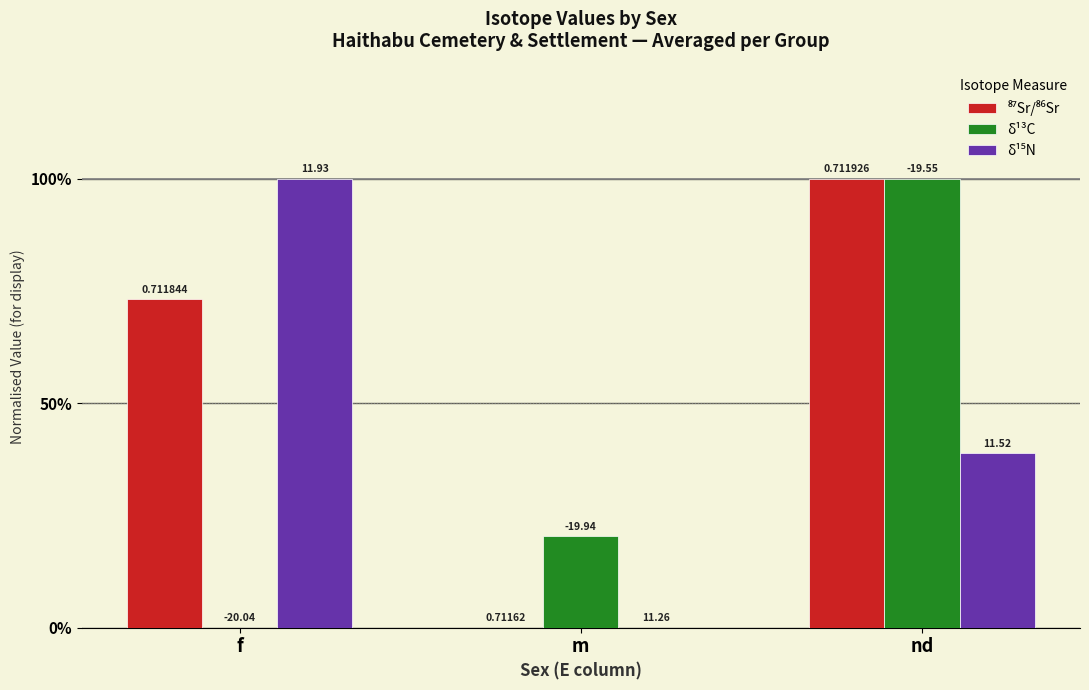

At which category is the sum across all series the highest?

nd